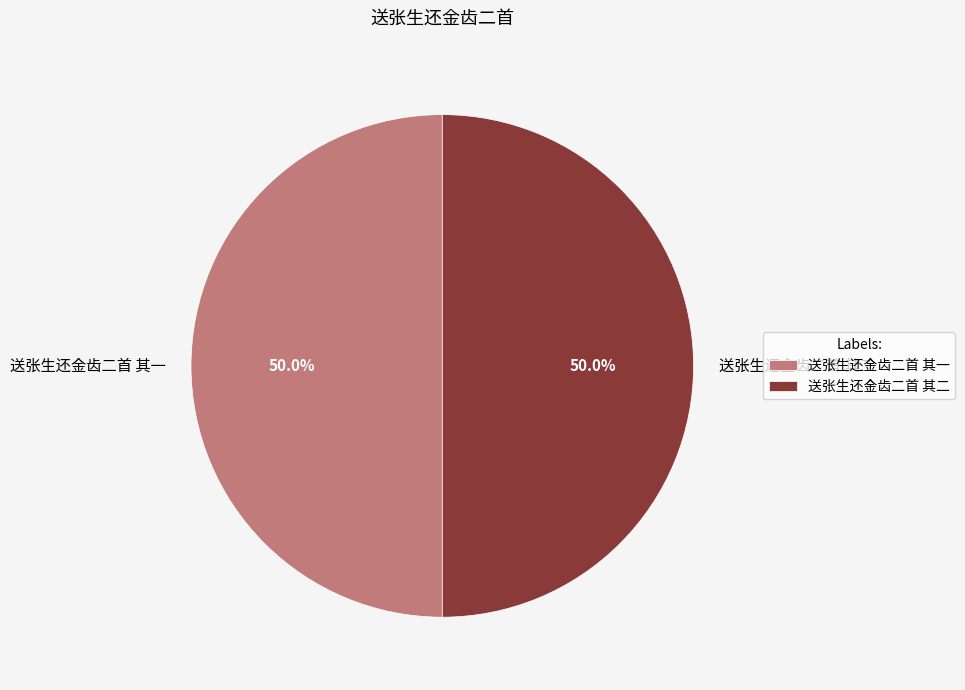

What is the total percentage of 送张生还金齿二首 其二 and 送张生还金齿二首 其一?

100.0%